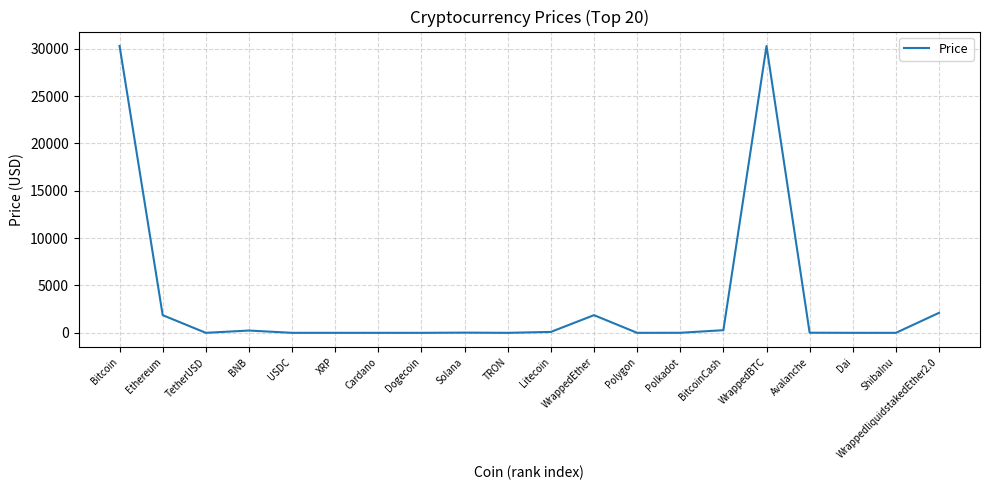

How many values exceed 13?

10